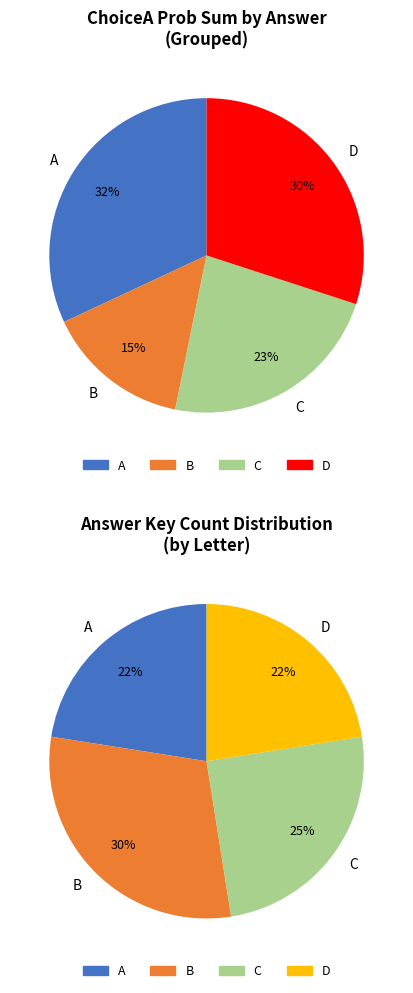

Is it true that 14 is 1% of the pie?

False